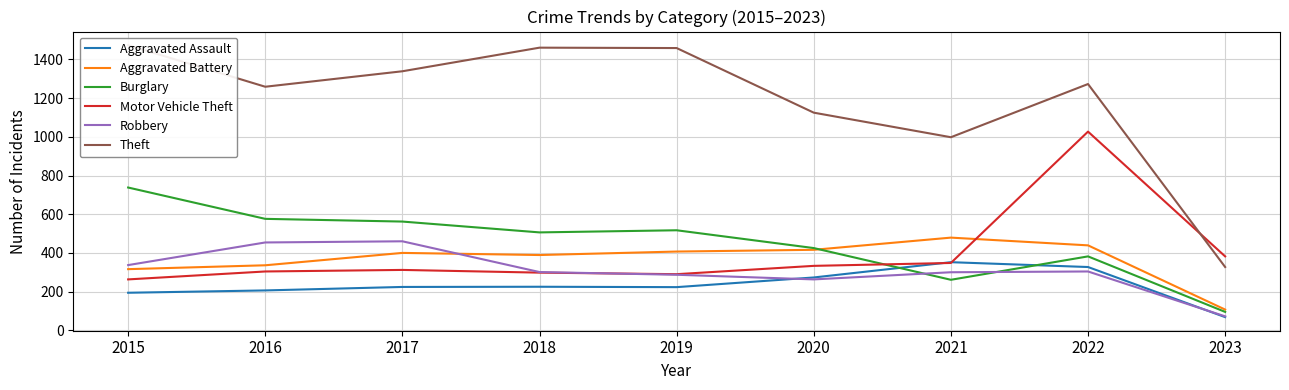

Does the chart display data point markers on the line(s)?

No